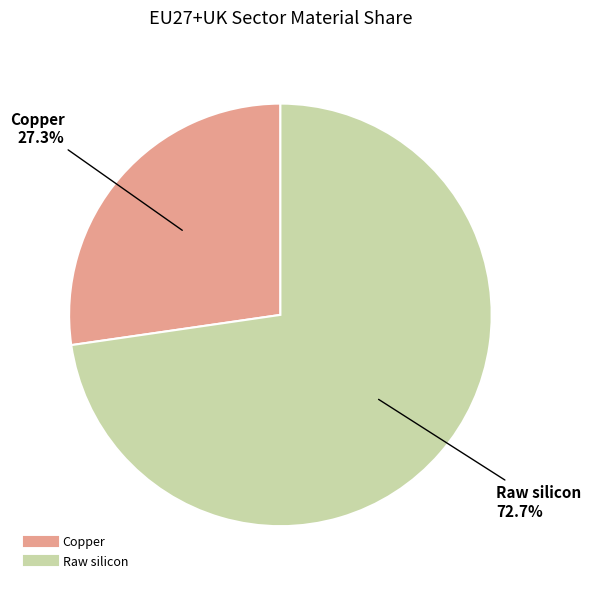

How many slices are in this pie chart?

2